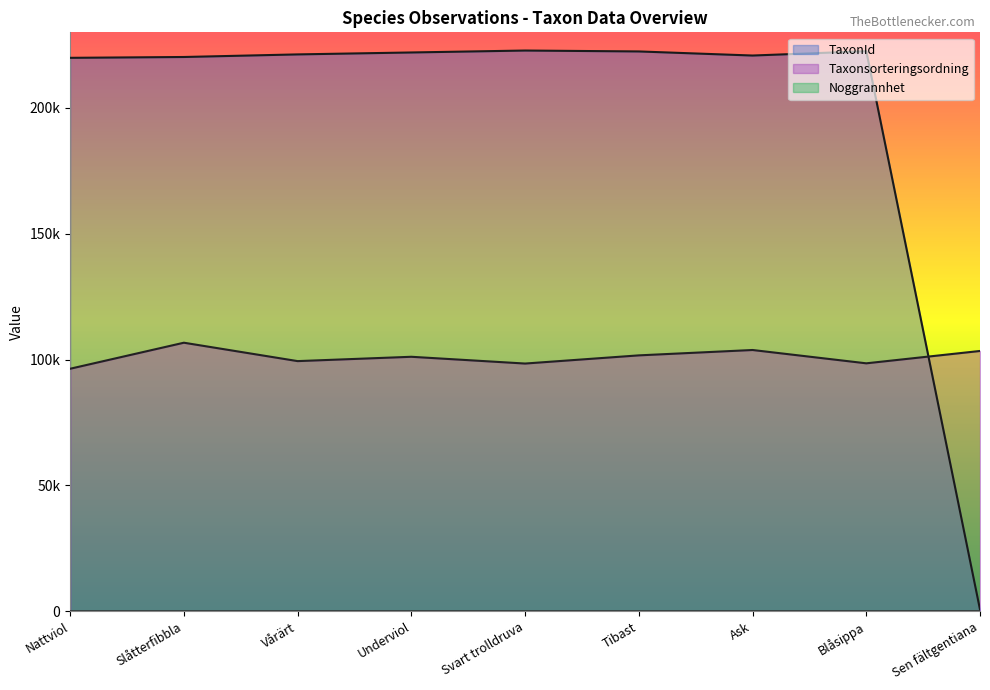

What is the spread (max minus min) of values at Blåsippa?

222473